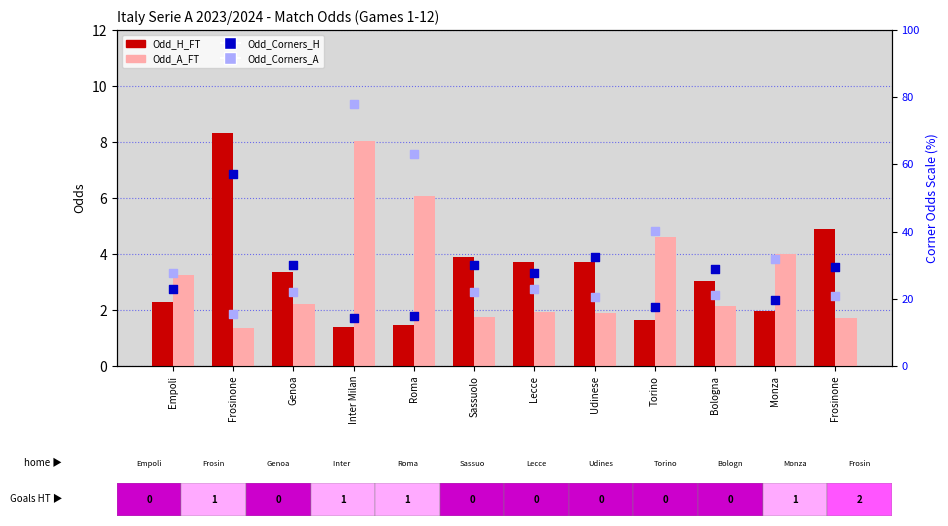

Which series has the largest total across all categories?

Odd_Corners_A